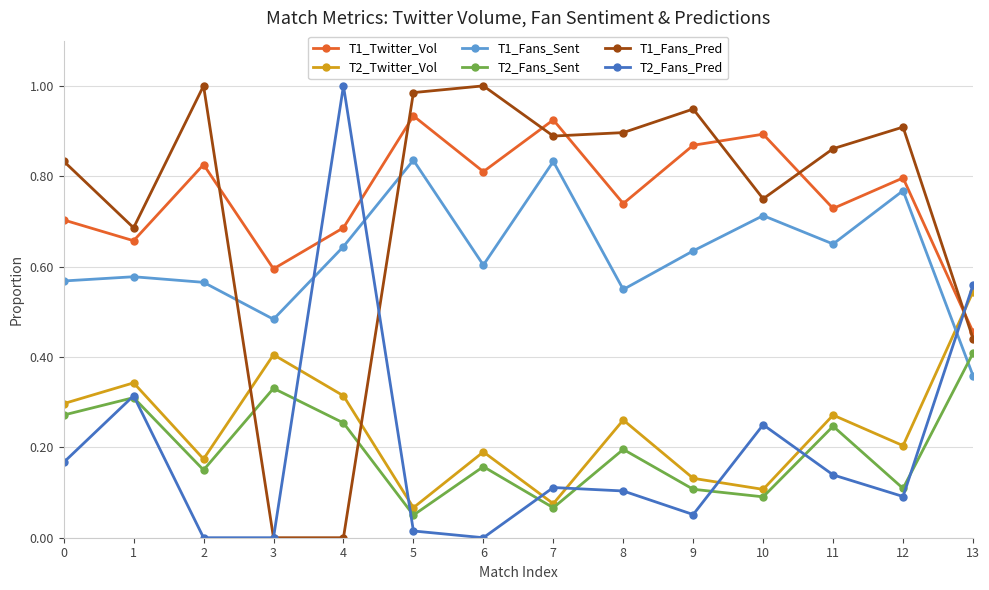

True or false: T2_Fans_Pred and T1_Fans_Sent cross at least once.

True